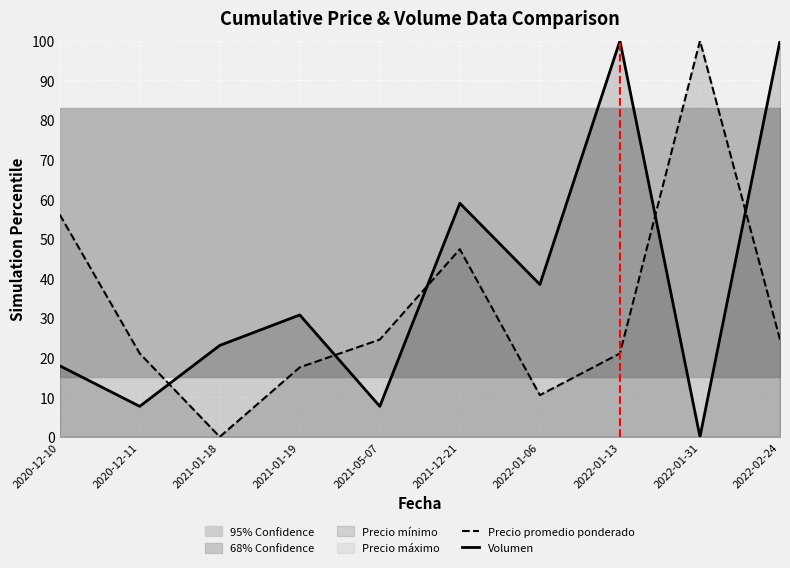

Rank the categories by Volumen value from highest to lowest.

2022-01-13, 2022-02-24, 2021-12-21, 2022-01-06, 2021-01-19, 2021-01-18, 2020-12-10, 2020-12-11, 2021-05-07, 2022-01-31